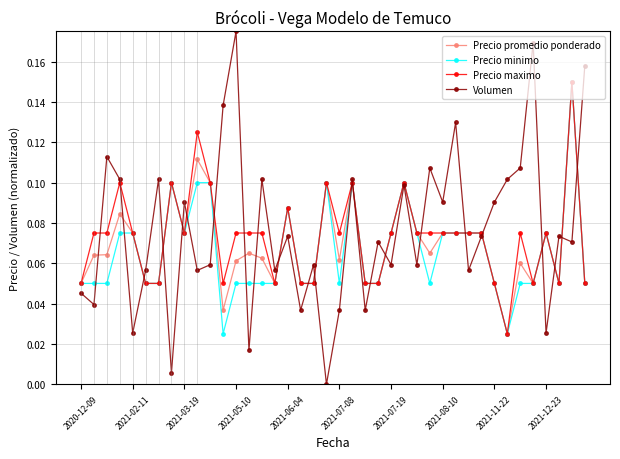

What are all the series names shown in the legend?

Precio promedio ponderado, Precio minimo, Precio maximo, Volumen